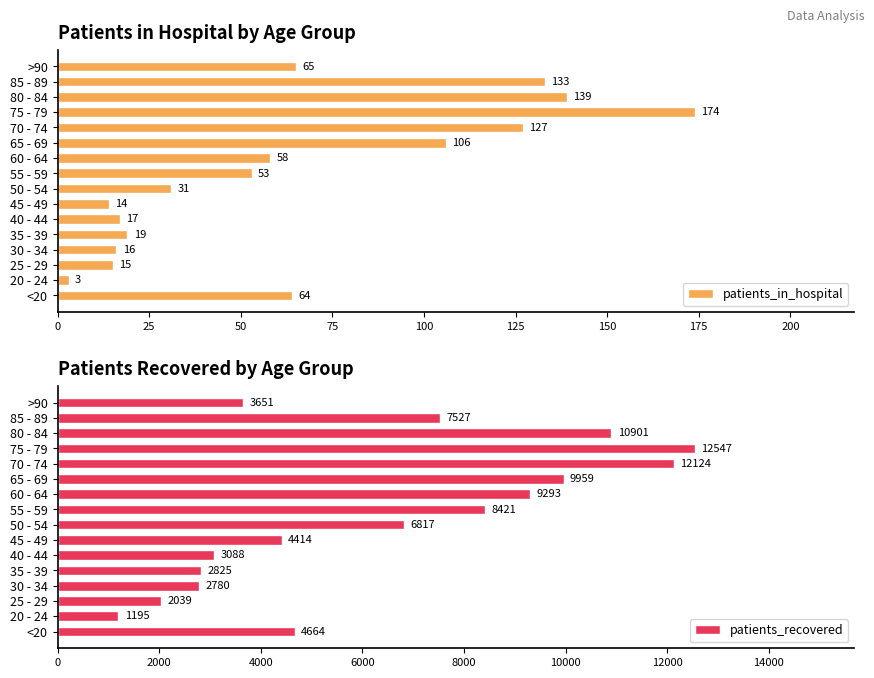

Where is patients_in_hospital nearest to the value 88?

65 - 69